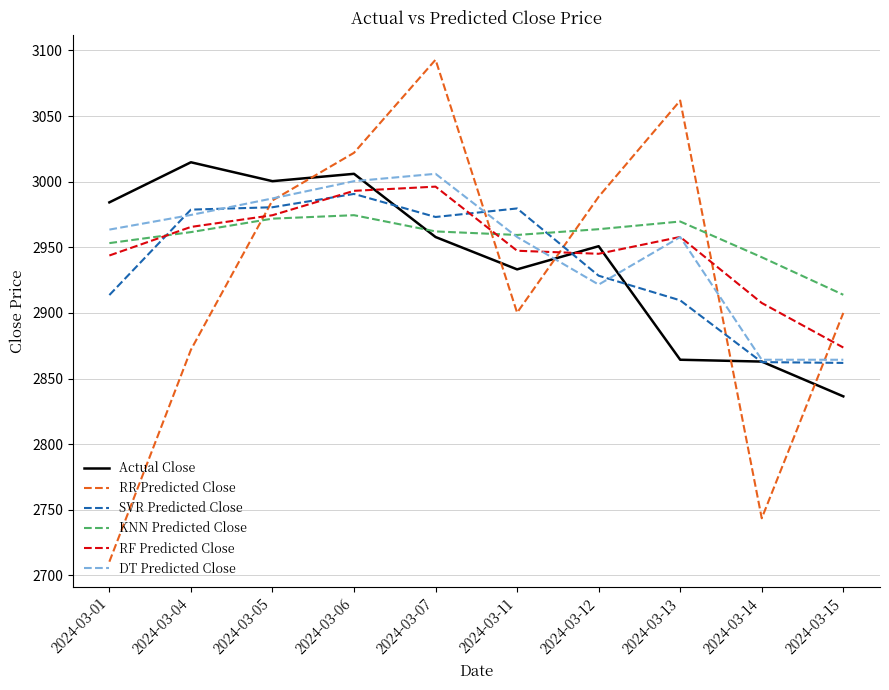

Read the SVR Predicted Close value at 2024-03-01.

2913.6